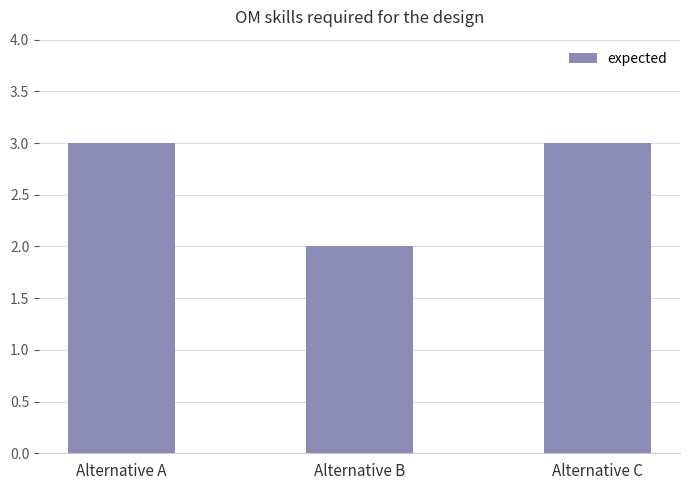

What is the value of the 3rd bar from the left?

3